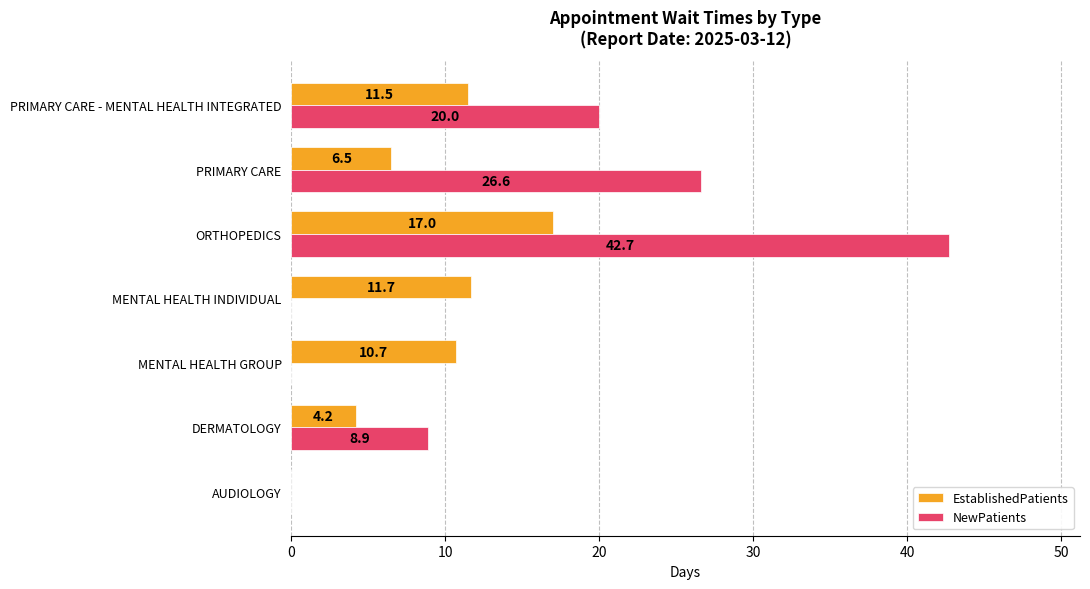

How many data points in NewPatients are above 8?

4